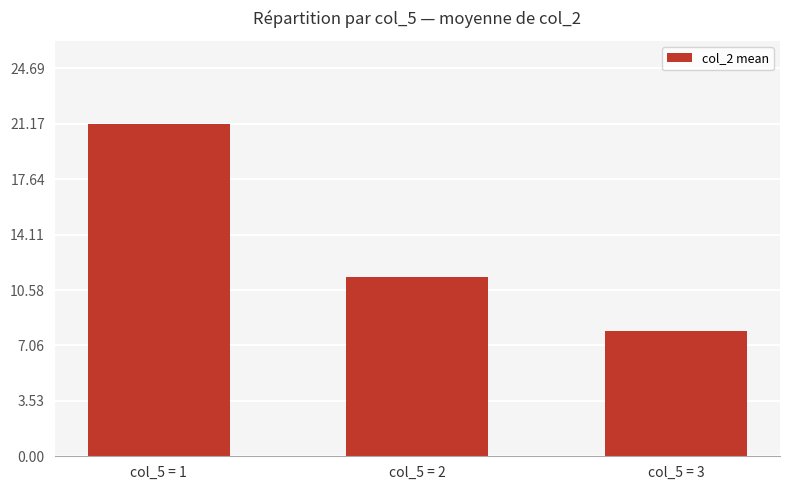

Reading left to right, list all the values displayed in this chart.

21.2	11.4	8.0